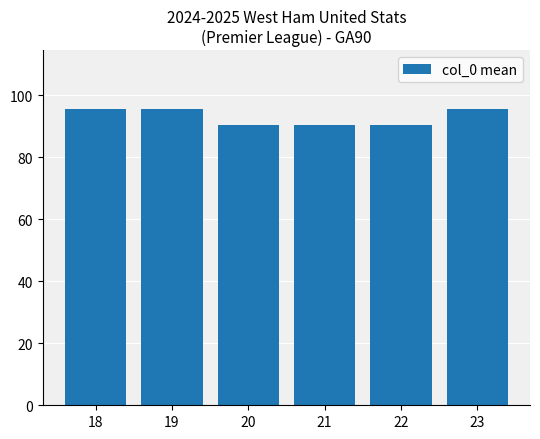

At which label does the data first exceed 95?

18